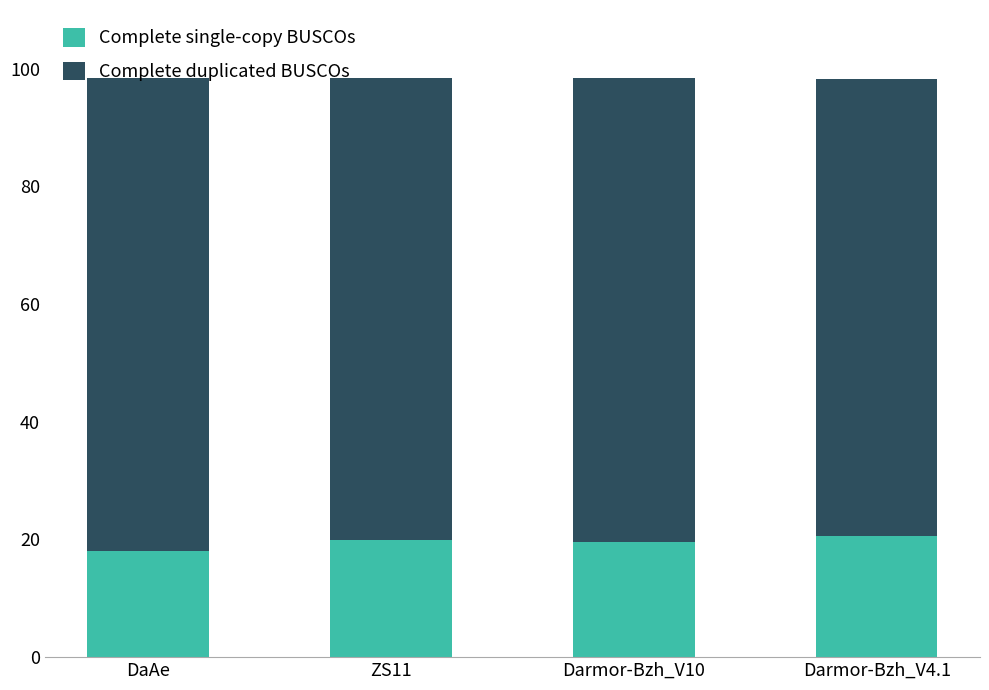

What is the highest value of the Complete single-copy BUSCOs series?

20.6